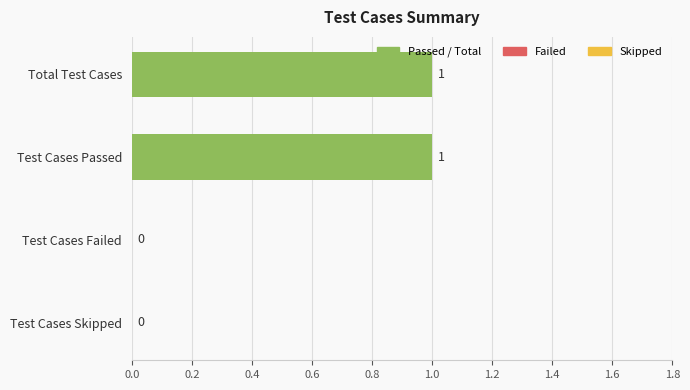

Are the bars horizontal?

Yes